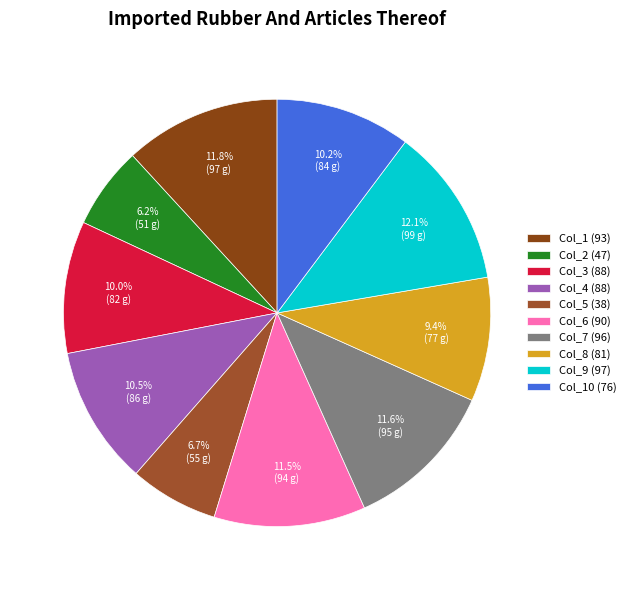

To the nearest percent, what is the average slice percentage?

10%